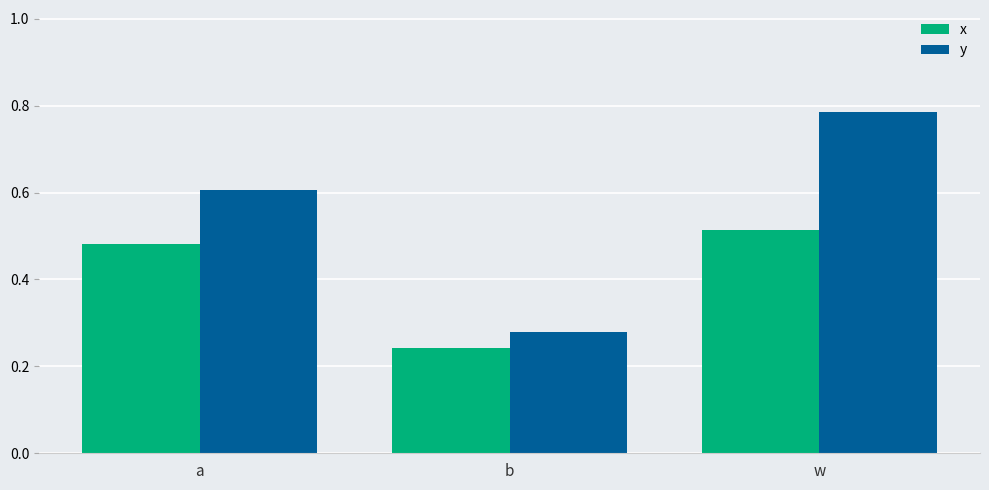

Does the chart contain stacked bars?

No